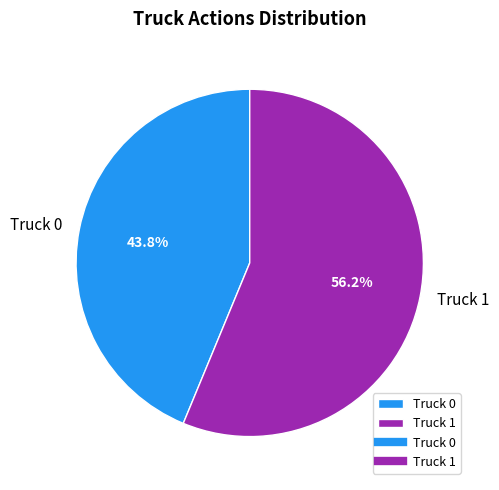

To the nearest percent, what portion does Truck 0 represent?

44%